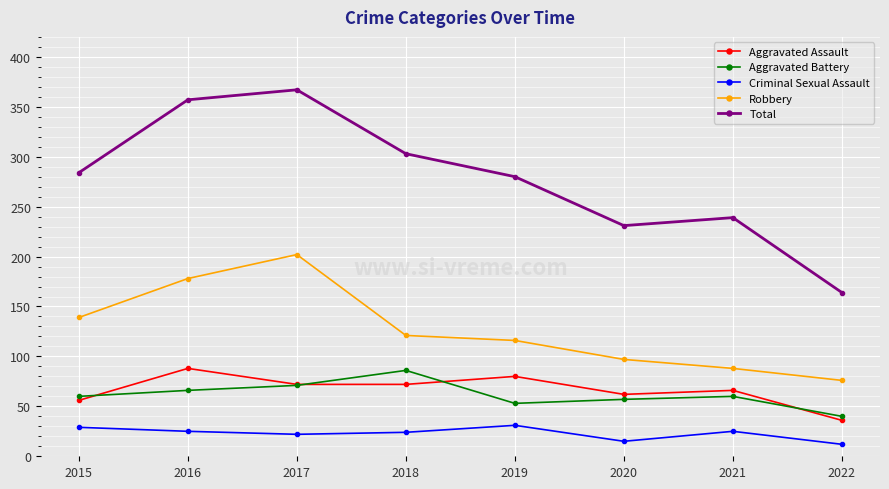

True or false: Criminal Sexual Assault and Robbery cross at least once.

False